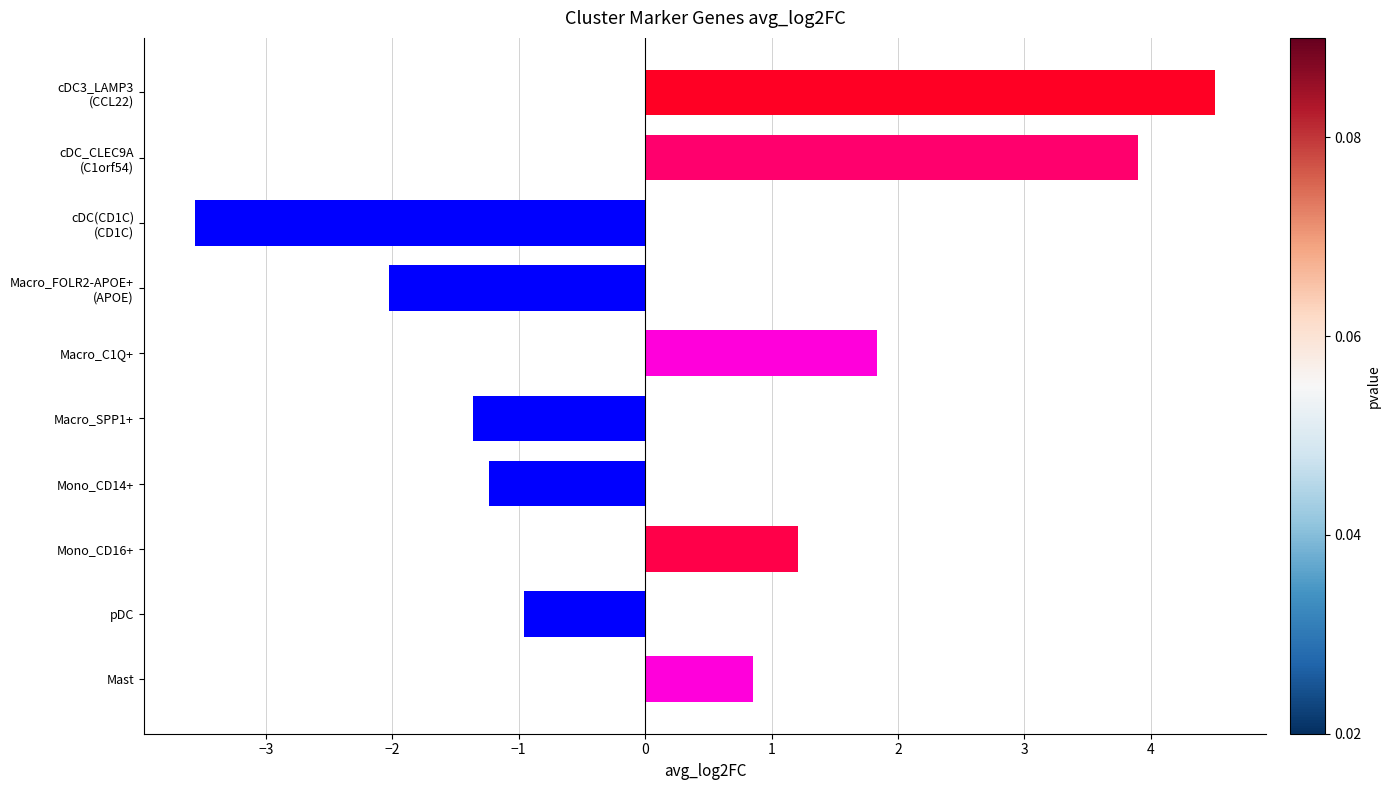

What is the sum of all values?

3.2